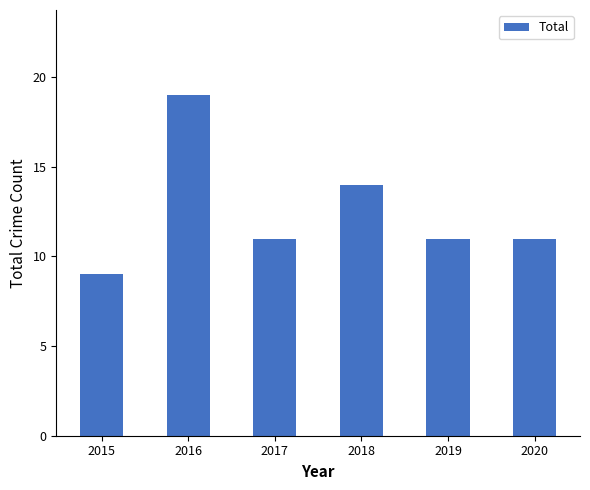

What value does the data have at 2015?

9